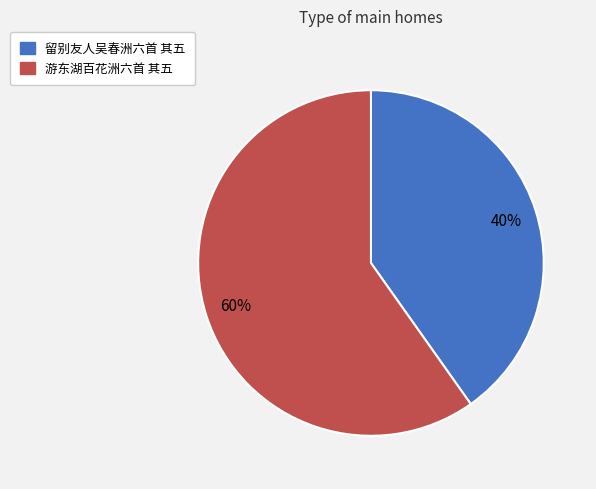

Rank the categories by value from lowest to highest.

留别友人吴春洲六首 其五, 游东湖百花洲六首 其五